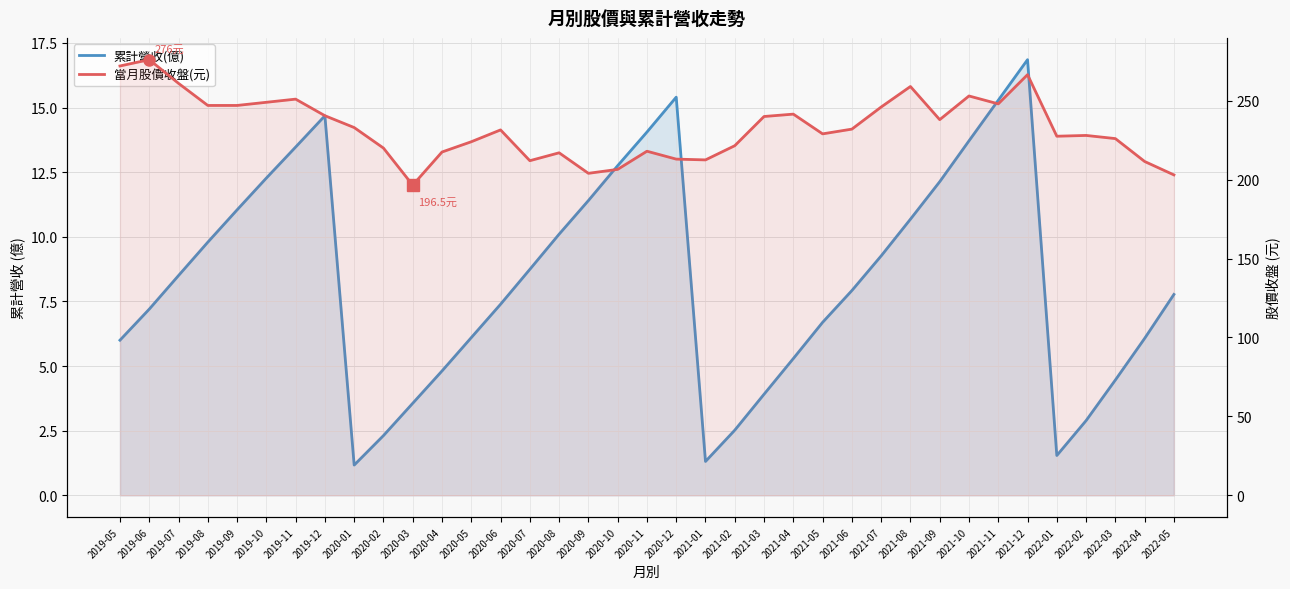

How many data points in 當月股價收盤(元) are less than 231?

18